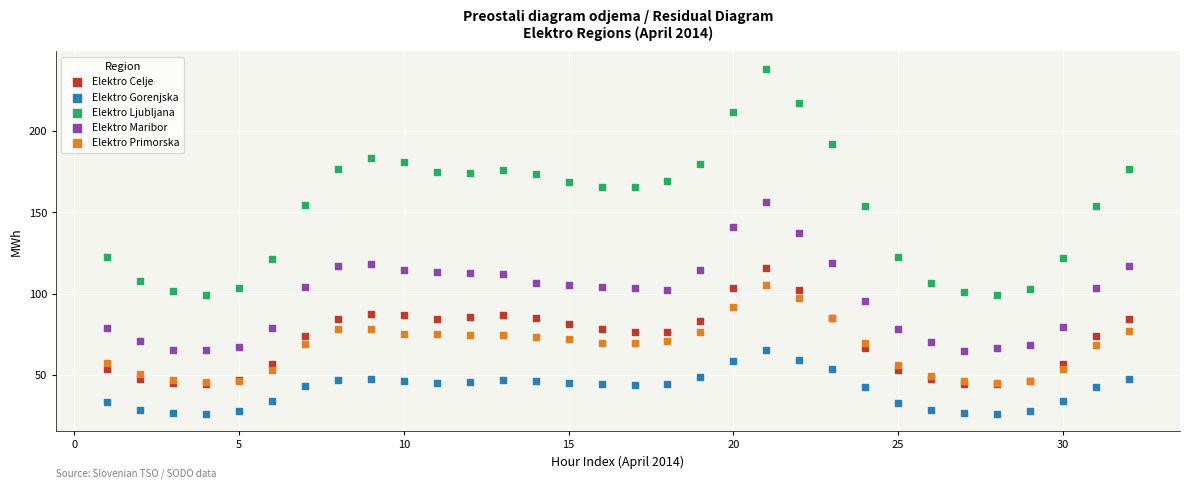

Across all series, what Y value is closest to 132?

137.3